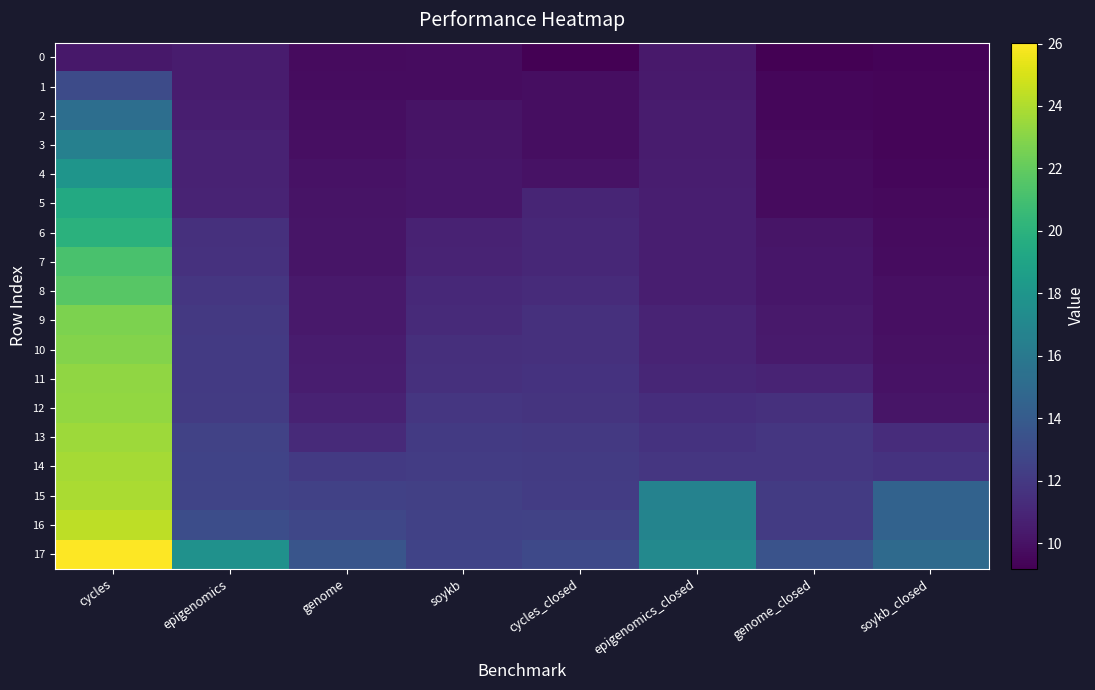

Reading right to left, extract all data points from this chart.

0: soykb_closed=9.4	genome_closed=9.2	epigenomics_closed=10.4	cycles_closed=9.2	soykb=9.7	genome=9.6	epigenomics=10.5	cycles=10.2
1: soykb_closed=9.4	genome_closed=9.5	epigenomics_closed=10.4	cycles_closed=9.8	soykb=9.8	genome=9.7	epigenomics=10.5	cycles=13.0
2: soykb_closed=9.4	genome_closed=9.5	epigenomics_closed=10.5	cycles_closed=9.8	soykb=10.1	genome=9.8	epigenomics=10.6	cycles=15.3
3: soykb_closed=9.4	genome_closed=9.6	epigenomics_closed=10.5	cycles_closed=9.8	soykb=10.1	genome=9.9	epigenomics=10.8	cycles=16.5
4: soykb_closed=9.4	genome_closed=9.7	epigenomics_closed=10.5	cycles_closed=10.0	soykb=10.2	genome=10.0	epigenomics=10.8	cycles=18.0
5: soykb_closed=9.6	genome_closed=9.7	epigenomics_closed=10.6	cycles_closed=11.0	soykb=10.2	genome=10.1	epigenomics=10.9	cycles=19.4
6: soykb_closed=9.7	genome_closed=10.1	epigenomics_closed=10.6	cycles_closed=11.0	soykb=10.8	genome=10.1	epigenomics=11.5	cycles=19.9
7: soykb_closed=9.8	genome_closed=10.2	epigenomics_closed=10.6	cycles_closed=11.1	soykb=10.9	genome=10.1	epigenomics=11.6	cycles=21.2
8: soykb_closed=9.9	genome_closed=10.2	epigenomics_closed=10.6	cycles_closed=11.3	soykb=11.1	genome=10.3	epigenomics=11.9	cycles=21.6
9: soykb_closed=9.9	genome_closed=10.4	epigenomics_closed=10.9	cycles_closed=11.5	soykb=11.2	genome=10.3	epigenomics=12.0	cycles=22.7
10: soykb_closed=9.9	genome_closed=10.4	epigenomics_closed=10.9	cycles_closed=11.5	soykb=11.5	genome=10.4	epigenomics=12.1	cycles=22.9
11: soykb_closed=10.0	genome_closed=10.9	epigenomics_closed=11.0	cycles_closed=11.6	soykb=11.5	genome=10.5	epigenomics=12.1	cycles=23.2
12: soykb_closed=10.1	genome_closed=11.5	epigenomics_closed=11.4	cycles_closed=11.7	soykb=11.8	genome=10.8	epigenomics=12.1	cycles=23.3
13: soykb_closed=11.3	genome_closed=11.9	epigenomics_closed=11.6	cycles_closed=12.0	soykb=12.0	genome=11.2	epigenomics=12.5	cycles=23.6
14: soykb_closed=11.6	genome_closed=11.9	epigenomics_closed=11.8	cycles_closed=12.1	soykb=12.2	genome=12.0	epigenomics=12.6	cycles=23.8
15: soykb_closed=14.4	genome_closed=12.1	epigenomics_closed=16.7	cycles_closed=12.2	soykb=12.4	genome=12.5	epigenomics=12.6	cycles=23.9
16: soykb_closed=14.5	genome_closed=12.1	epigenomics_closed=16.8	cycles_closed=12.5	soykb=12.4	genome=12.8	epigenomics=13.2	cycles=24.4
17: soykb_closed=15.0	genome_closed=13.5	epigenomics_closed=17.1	cycles_closed=12.9	soykb=12.6	genome=13.6	epigenomics=17.7	cycles=26.0